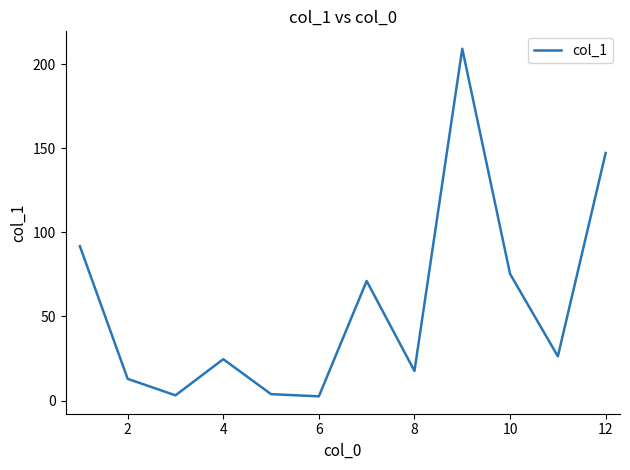

What is the maximum value shown in the chart?

209.2